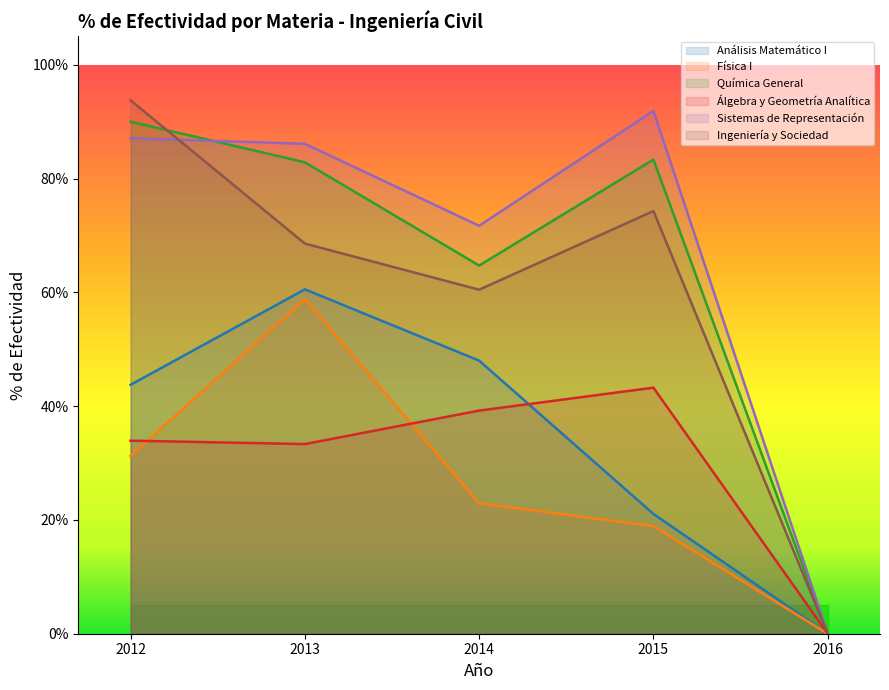

True or false: Física I and Álgebra y Geometría Analítica cross at least once.

True